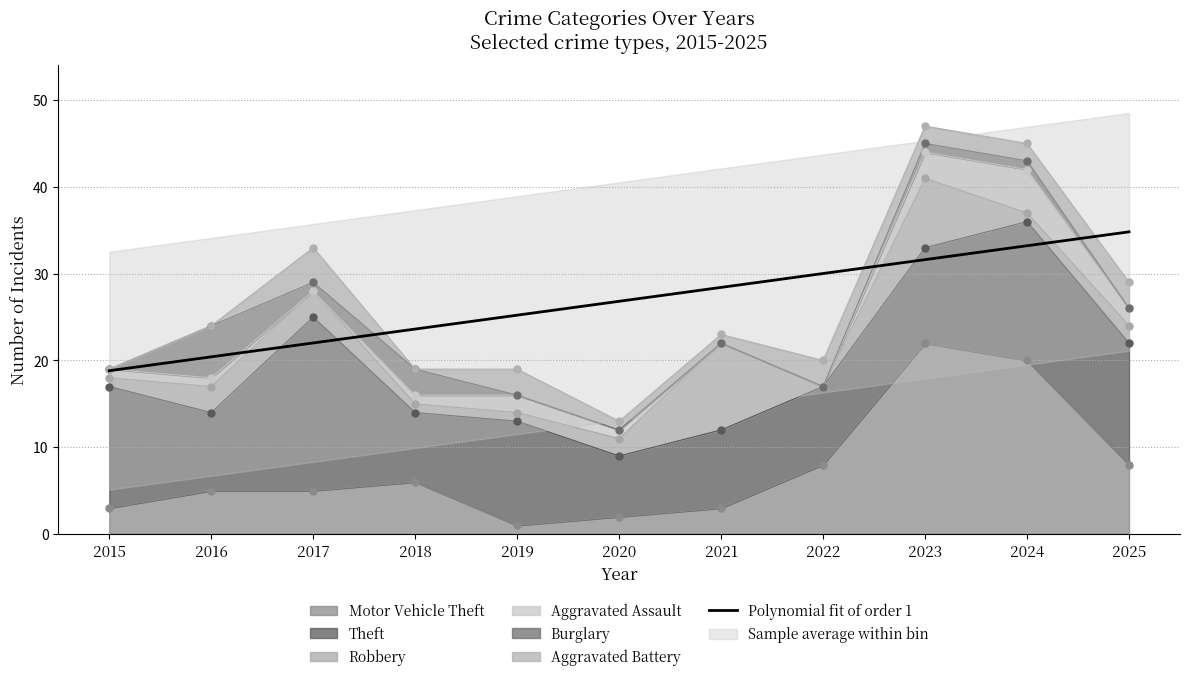

Between 2024 and 2020, which is larger?

2024